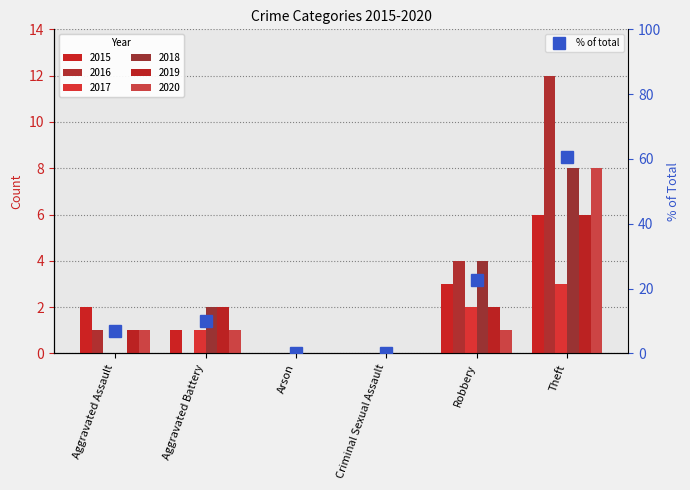

Does the chart contain stacked bars?

No